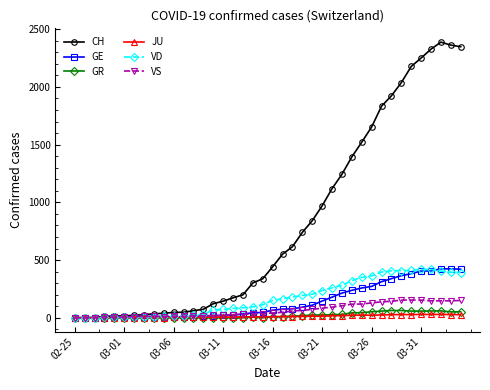

Which series has the largest range (max minus min)?

CH